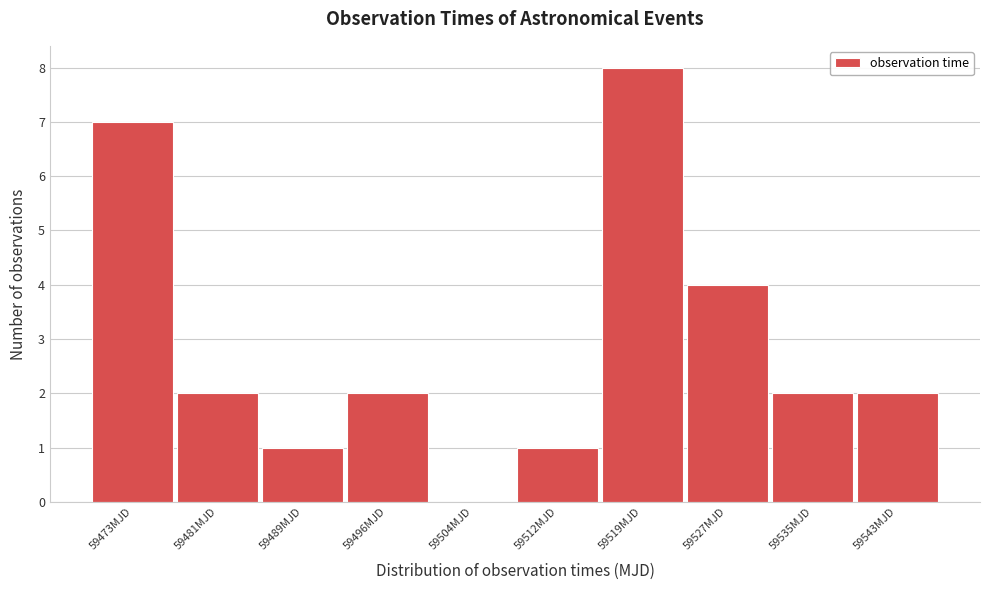

Reading left to right, transcribe all the data shown in this chart.

59473MJD=7	59481MJD=2	59489MJD=1	59496MJD=2	59504MJD=0	59512MJD=1	59519MJD=8	59527MJD=4	59535MJD=2	59543MJD=2